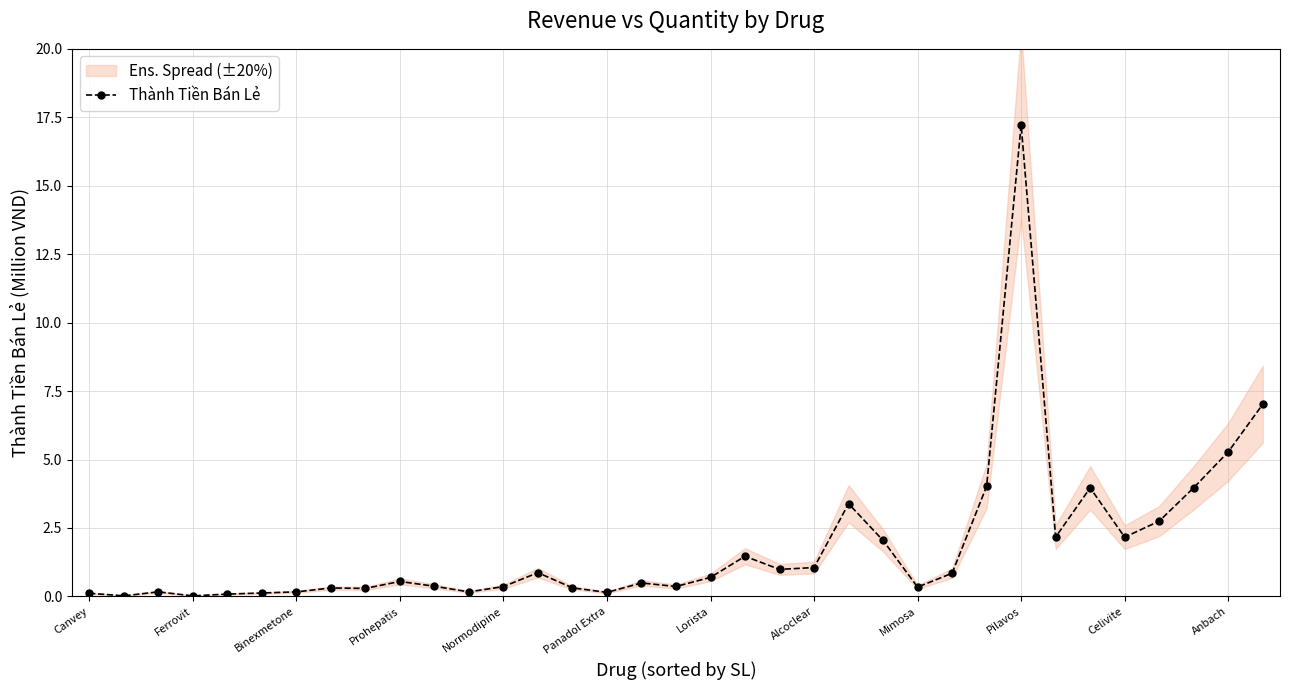

What is the highest value of the Thành Tiền Bán Lẻ series?

17.2